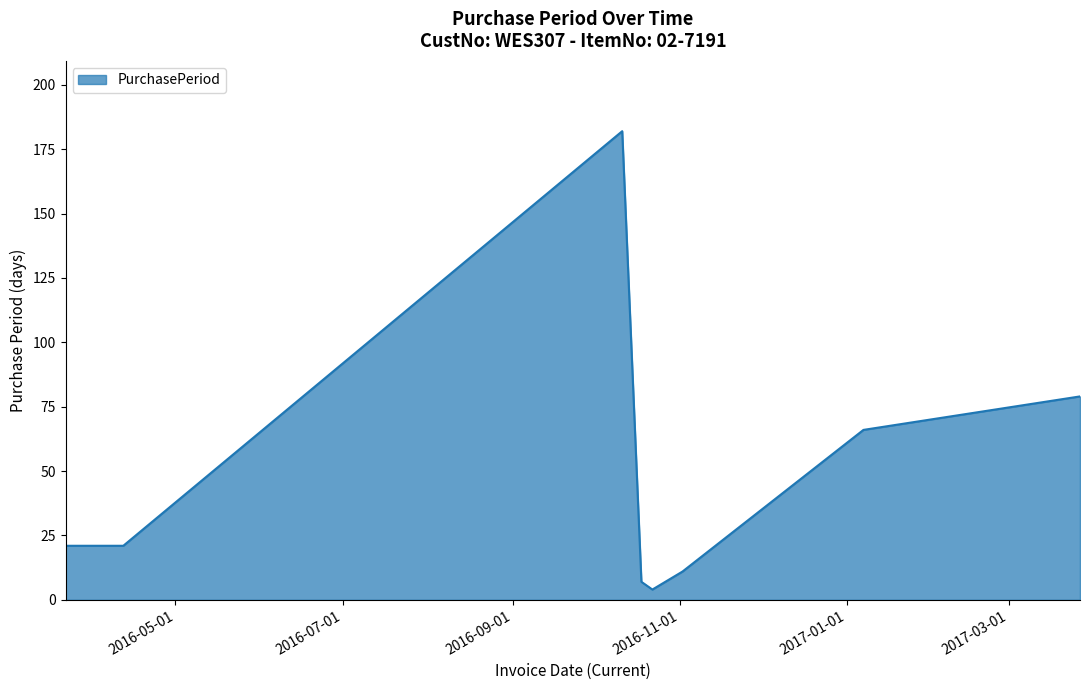

What is the greatest value displayed?

182